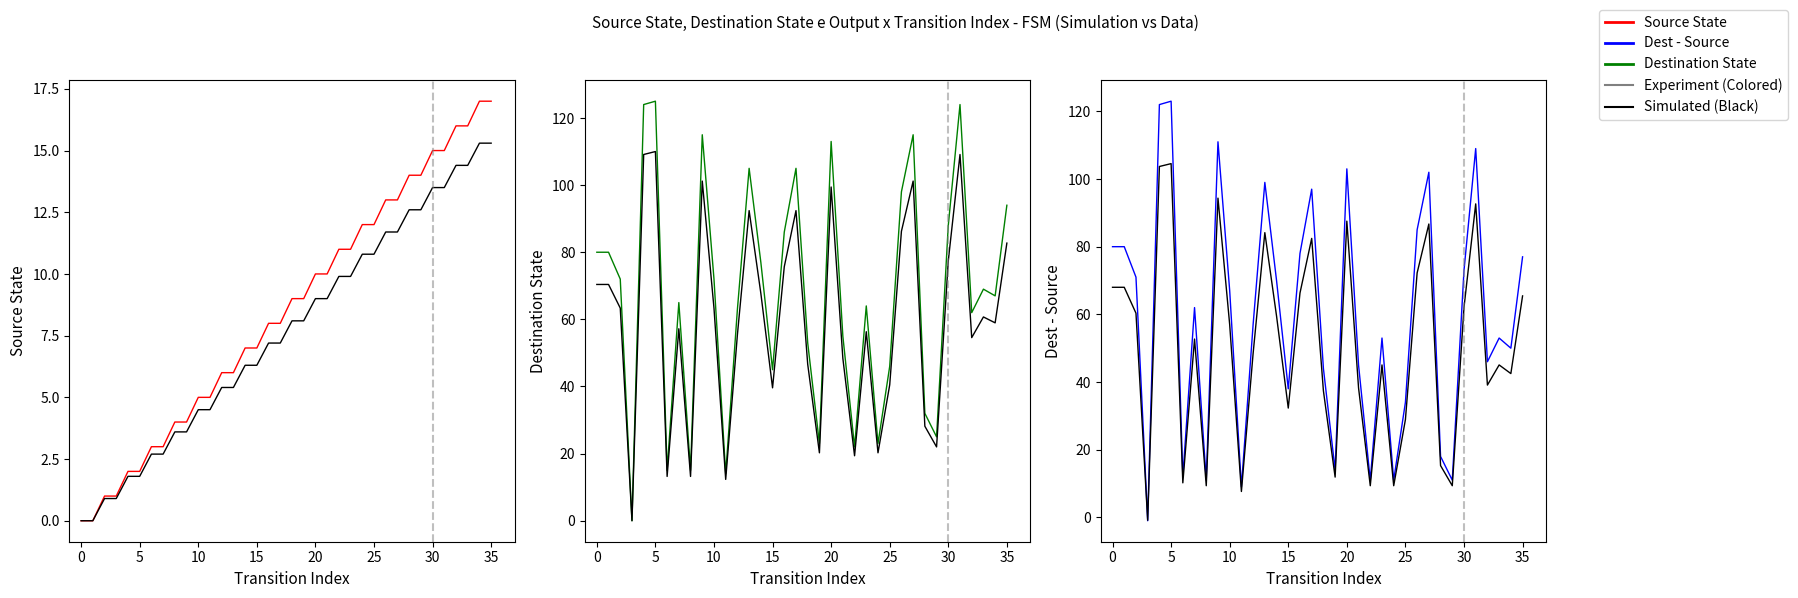

True or false: Destination State has more than 1 points higher than both neighbors.

True